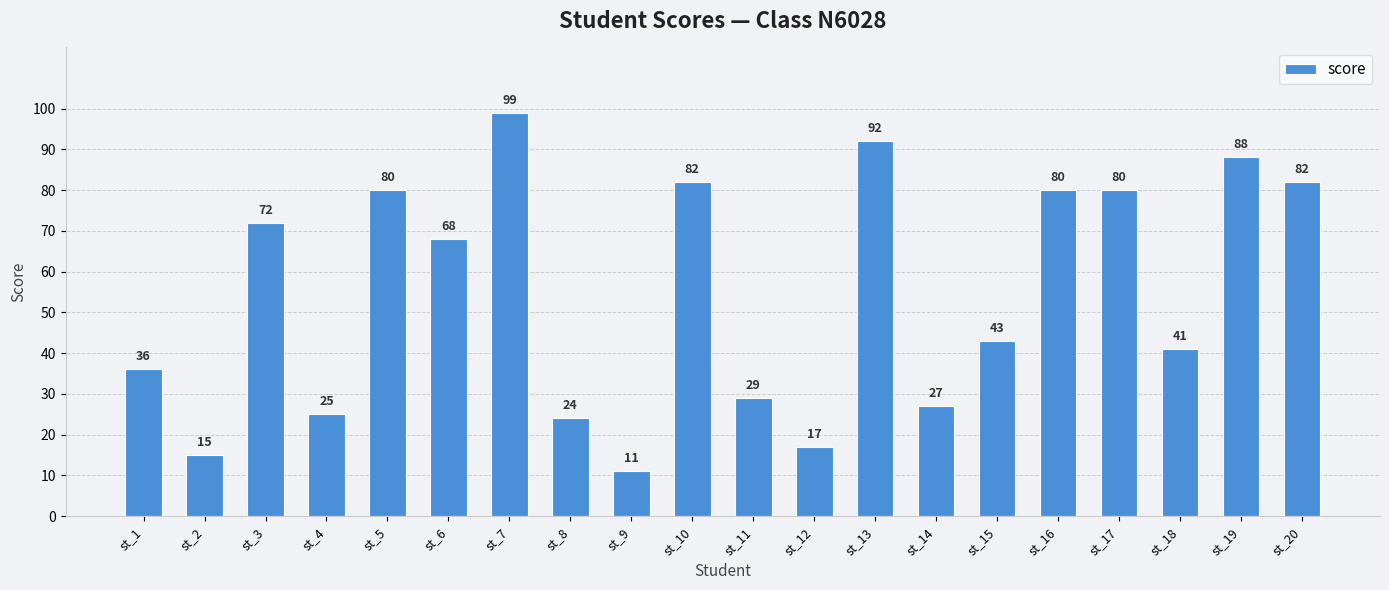

True or false: the data shows 27 at st_14.

True